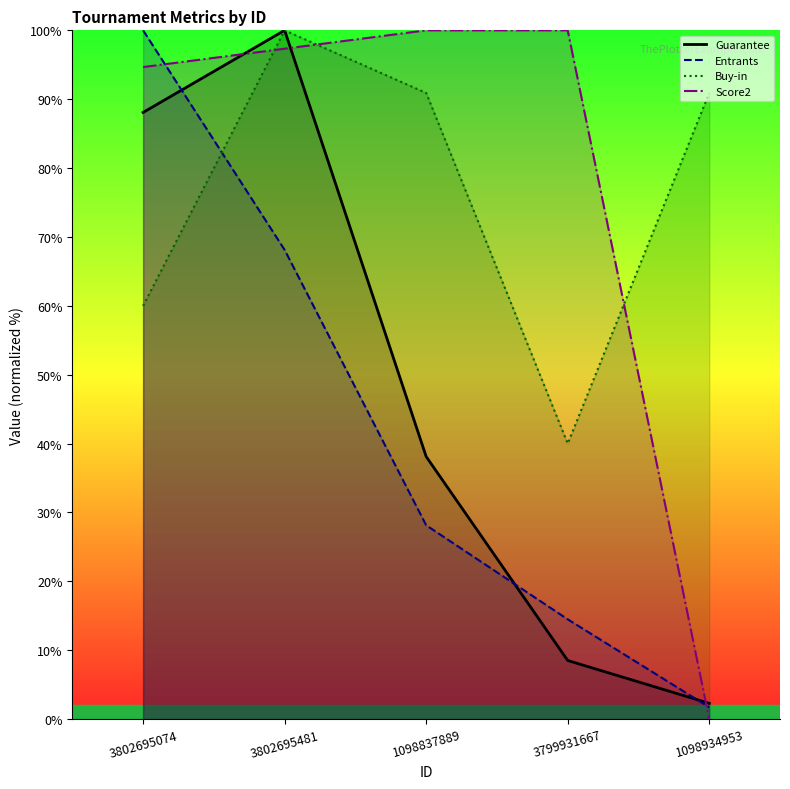

What are all the series names shown in the legend?

Guarantee, Entrants, Buy-in, Score2